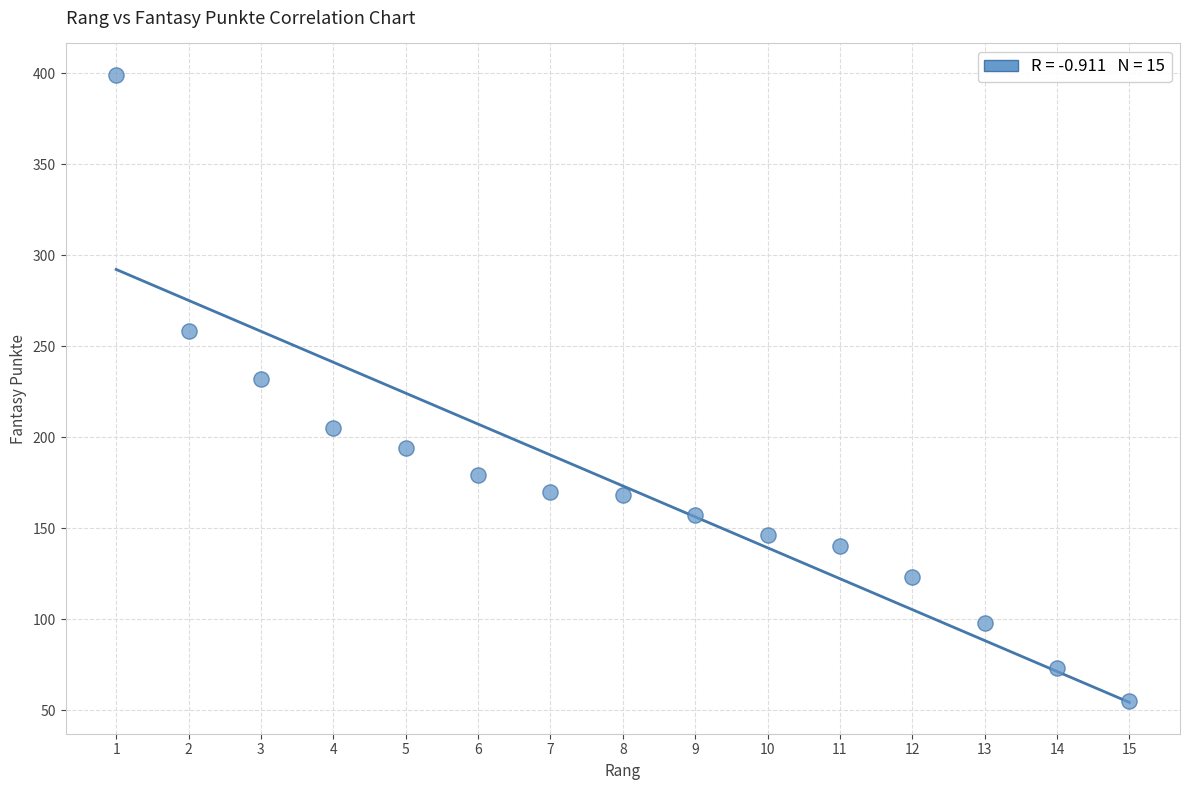

What Y value in the scatter plot is closest to 227?

232